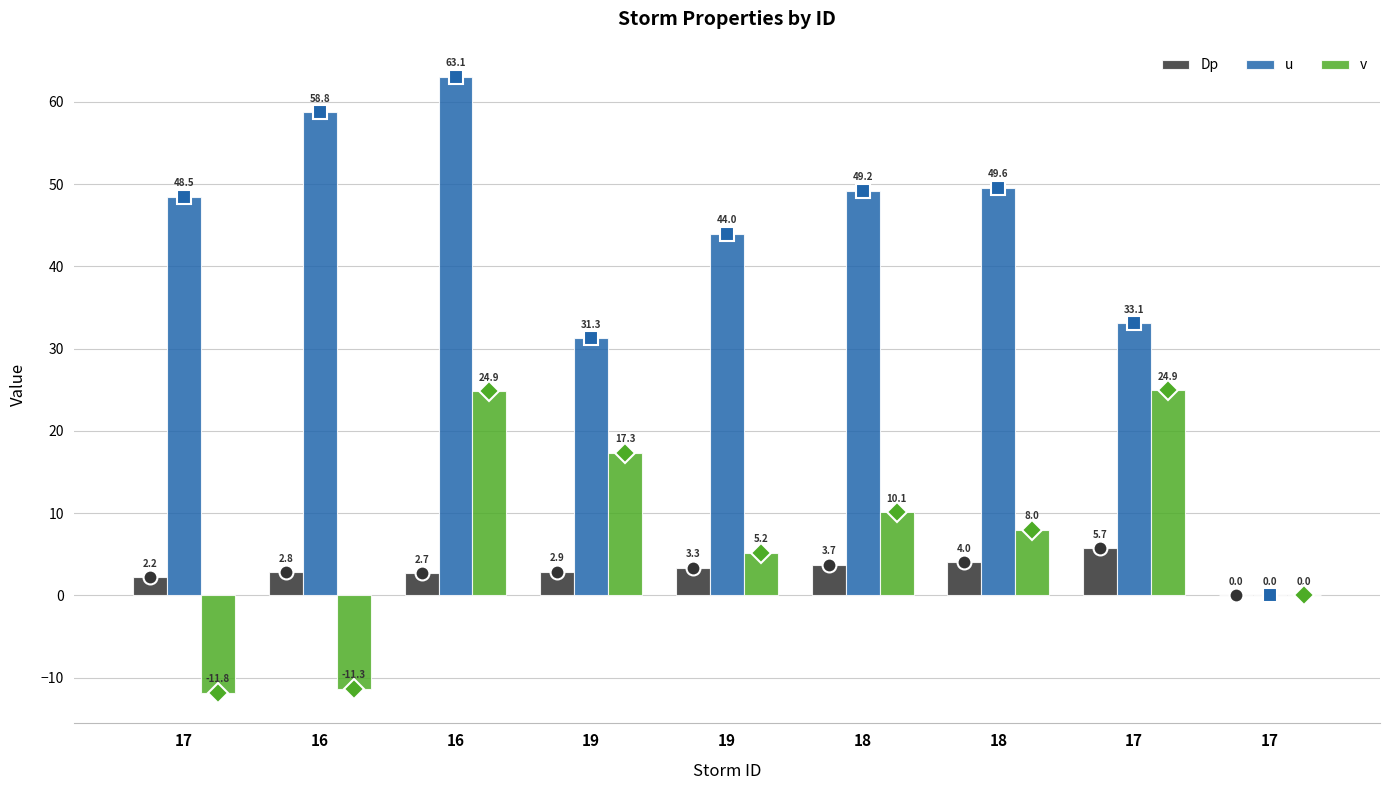

What is the average value of the Dp series?

3.0